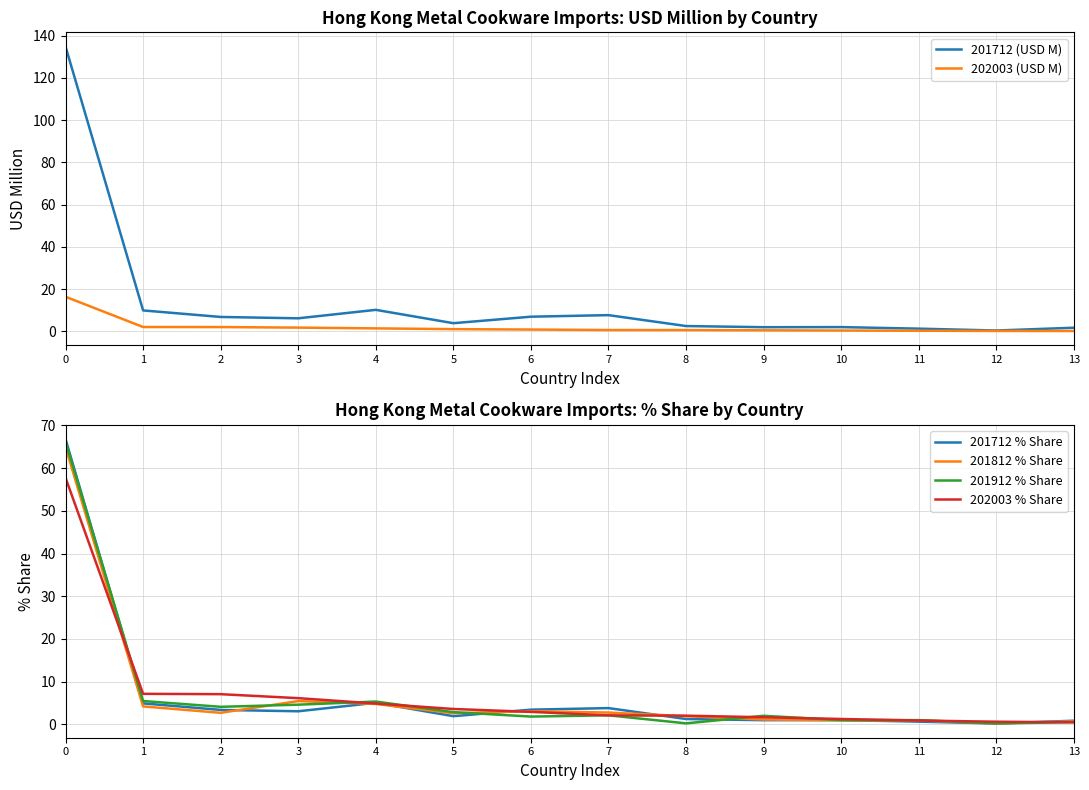

How many values in the 201812 % Share series are below 2?

6